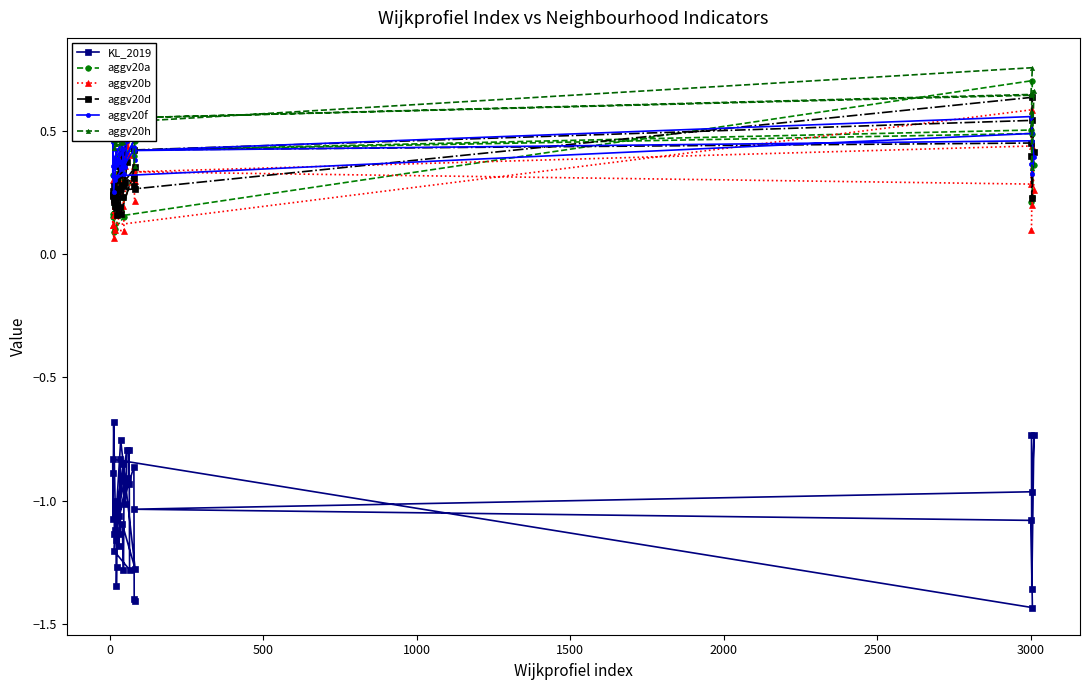

What is the lowest value of the KL_2019 series?

-1.4